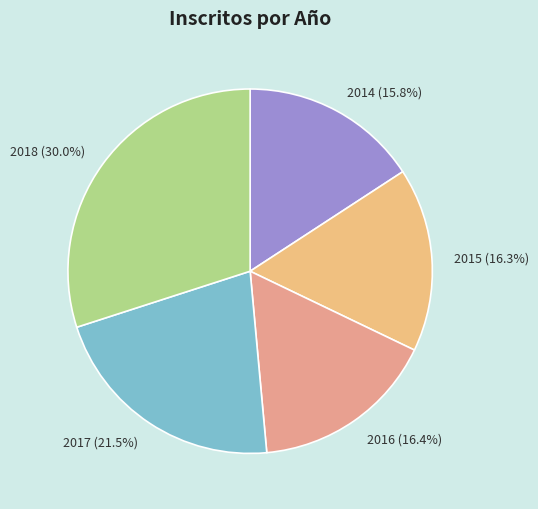

What percentage is the 2018 slice, to the nearest percent?

30%